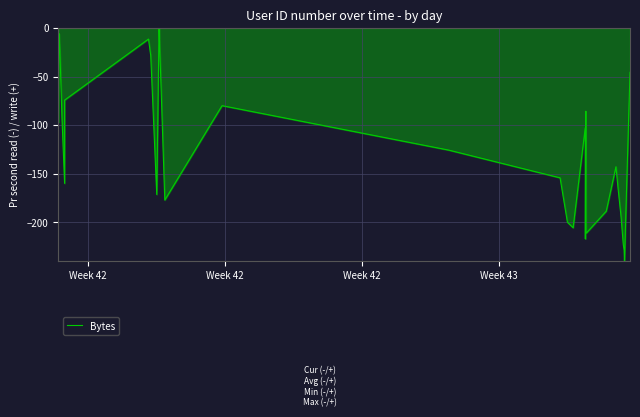

What is the minimum value shown in the chart?

-240.0